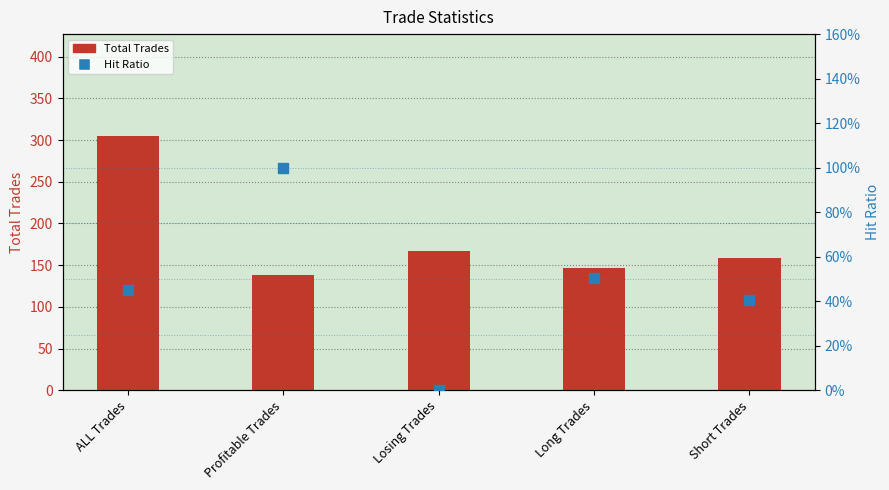

Which series reaches the minimum Y coordinate?

Hit Ratio